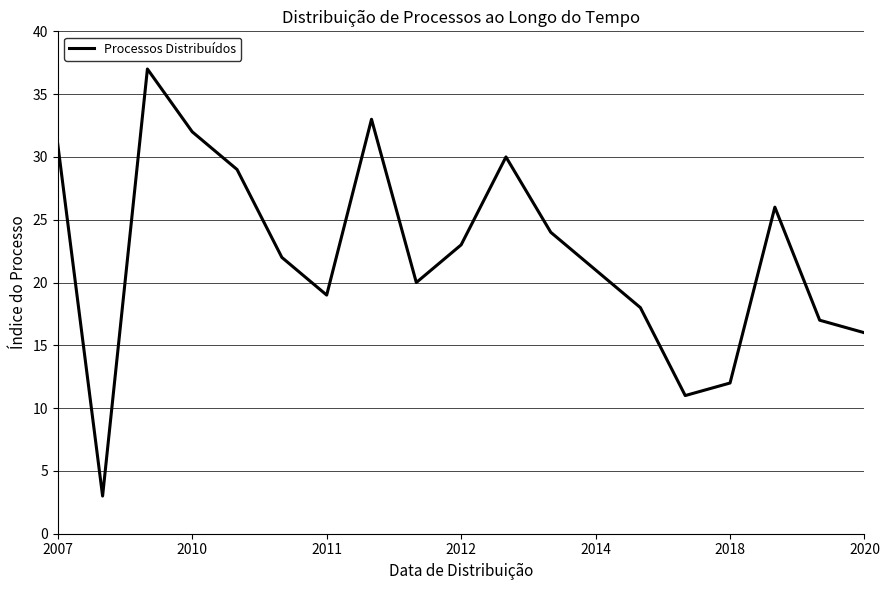

What is the difference between the maximum and minimum values?

34